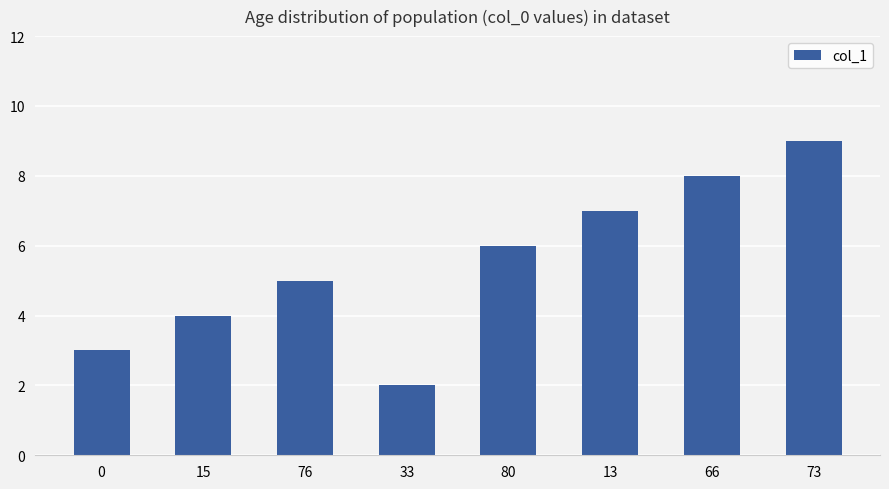

How many series are shown in this chart?

1